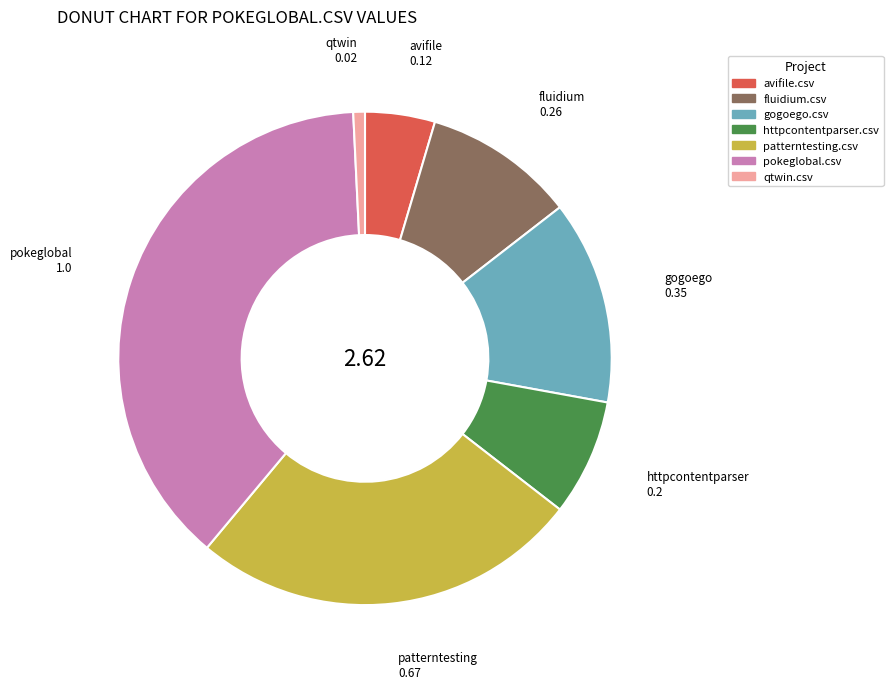

Do gogoego.csv and fluidium.csv together represent more than half of the pie?

No